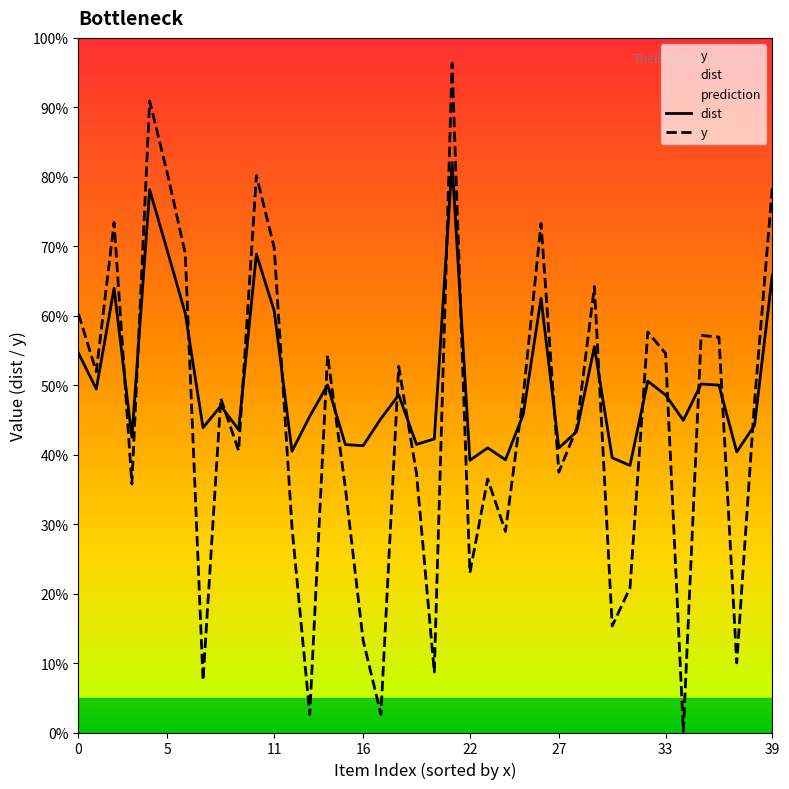

Between 21 and 26, which is larger?

21